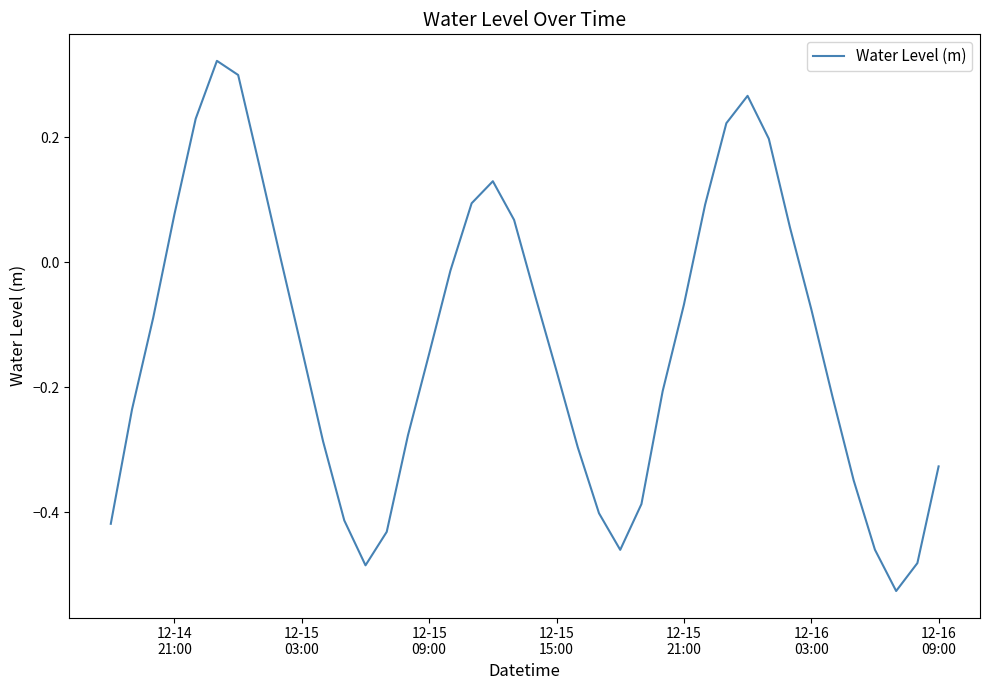

What is the difference between the maximum and minimum values?

0.8